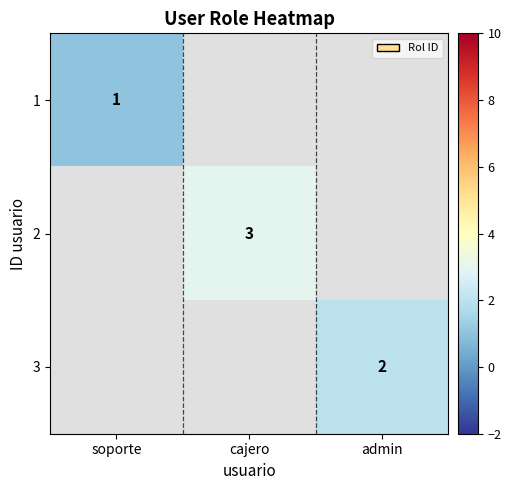

How many categories are shown in the chart?

3